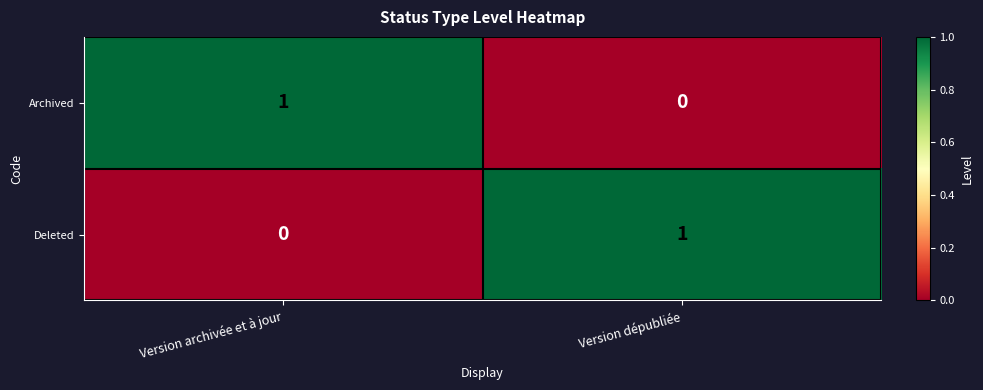

The value of Archived at Version archivée et à jour is 0. True or false?

False